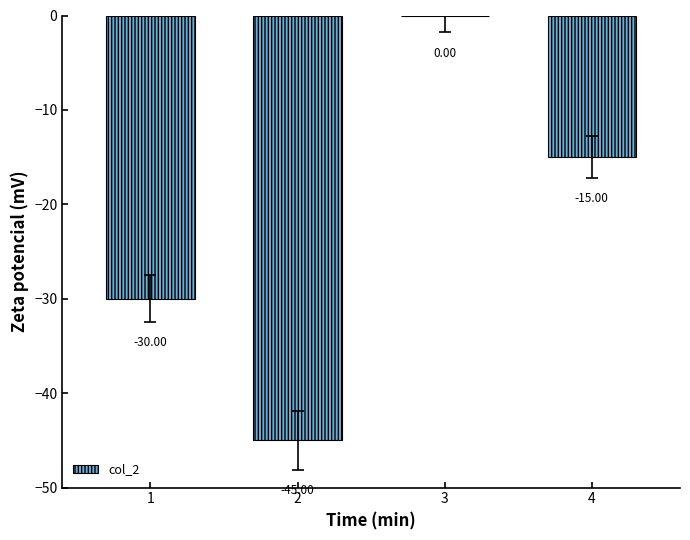

What is the sum of the values at 2 and 1?

-75